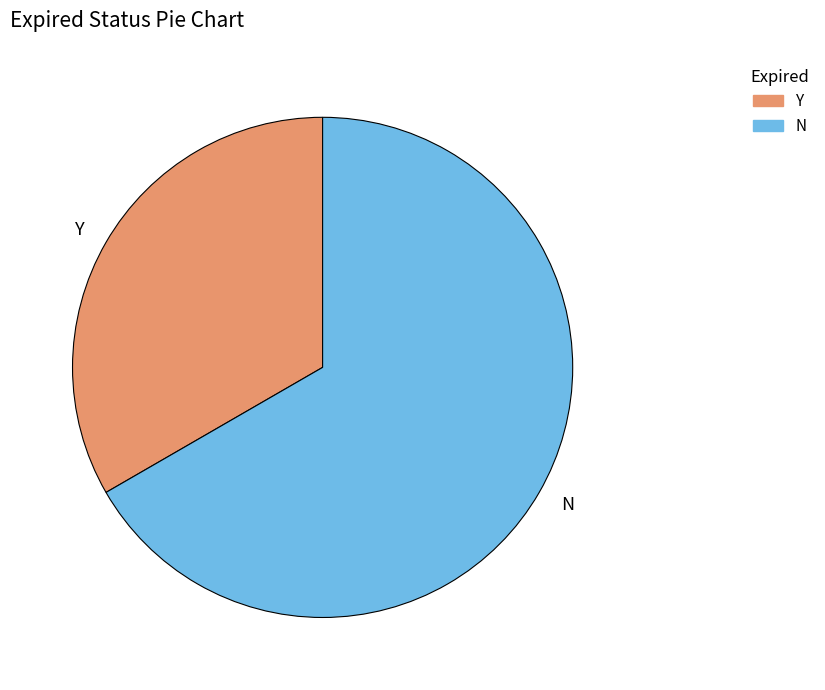

The N slice represents 58% of the pie. True or false?

False